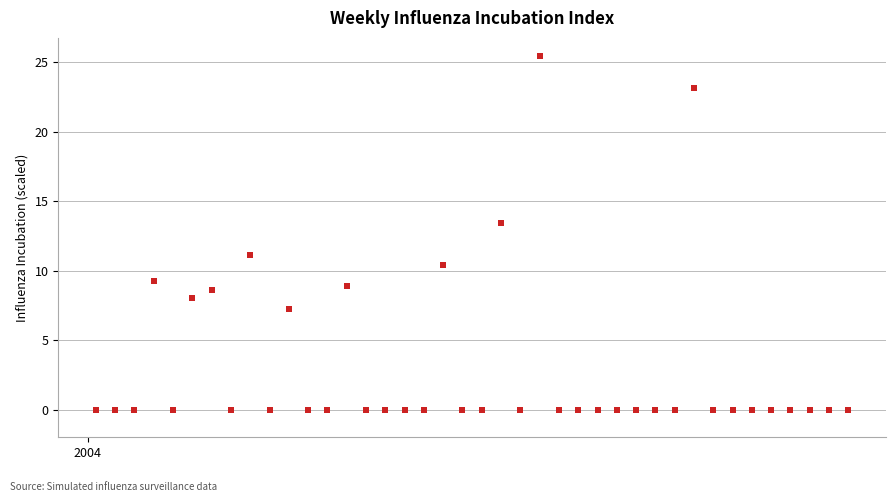

What Y value in the scatter plot is closest to 12?

11.1